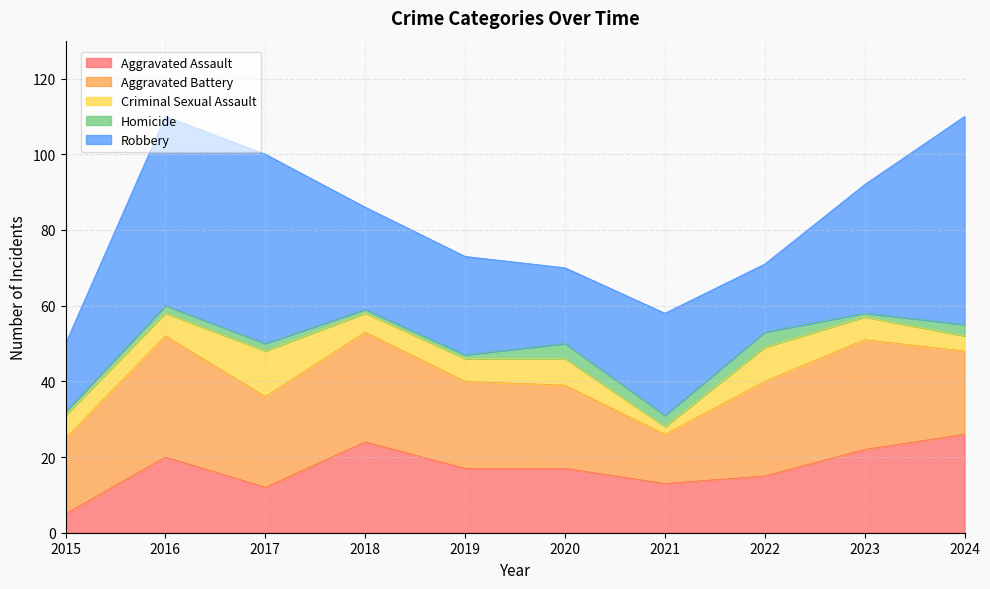

How many Homicide values are between 1 and 3?

8